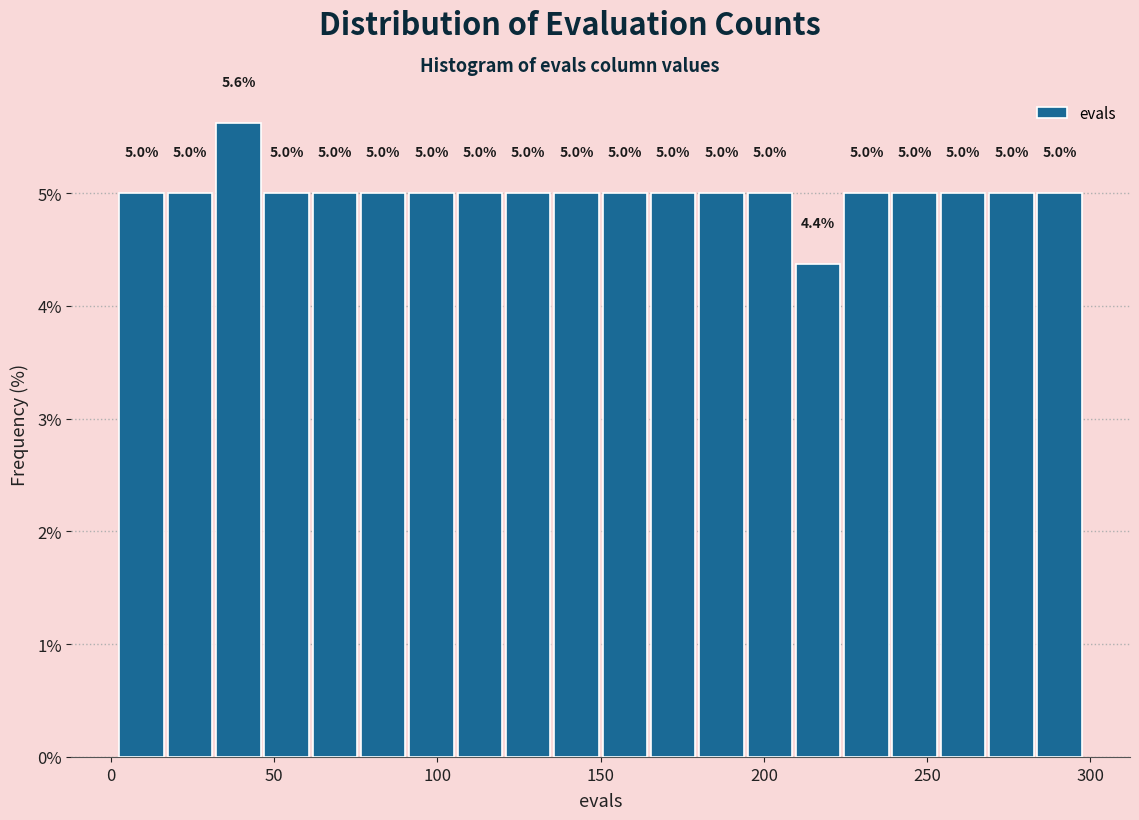

Around what value on the x-axis is the tallest bar? Give the approximate position of its centre, as read against the axis.

40